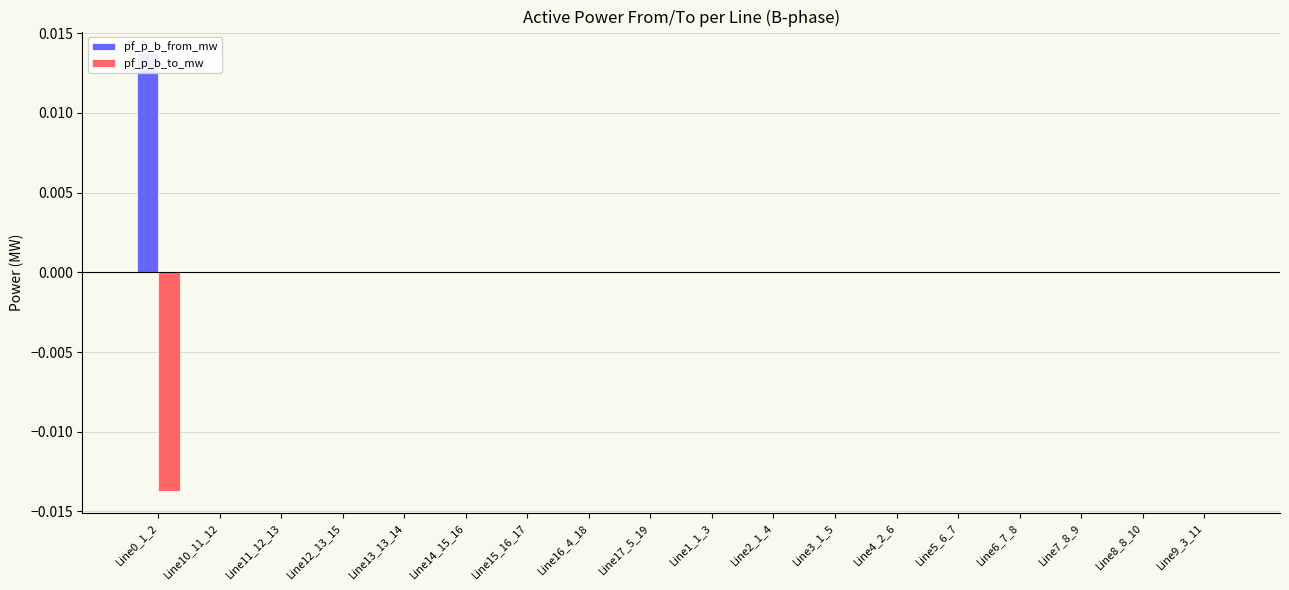

What are all the series names shown in the legend?

pf_p_b_from_mw, pf_p_b_to_mw